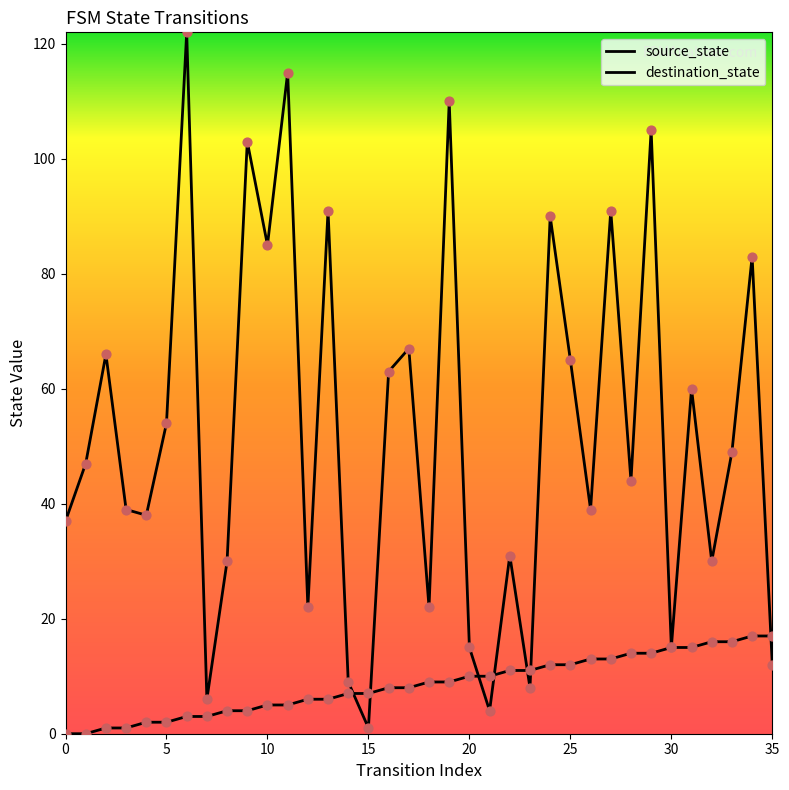

What are all the series names shown in the legend?

source_state, destination_state